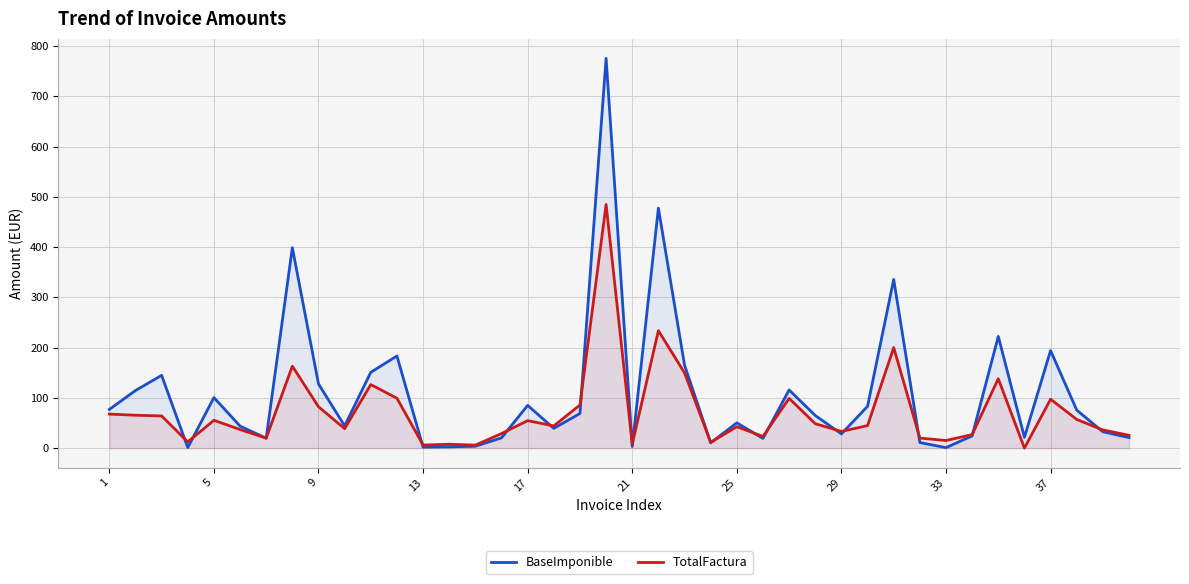

What is the highest value of the TotalFactura series?

484.7